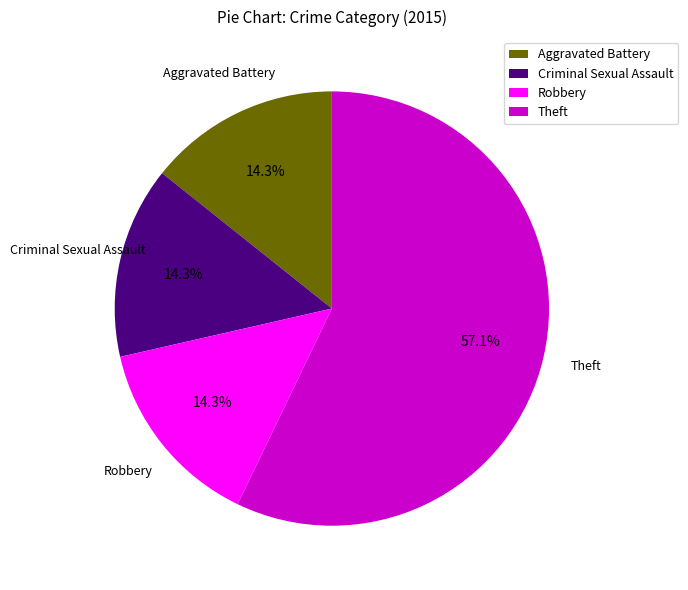

The Theft slice represents 57% of the pie. True or false?

True